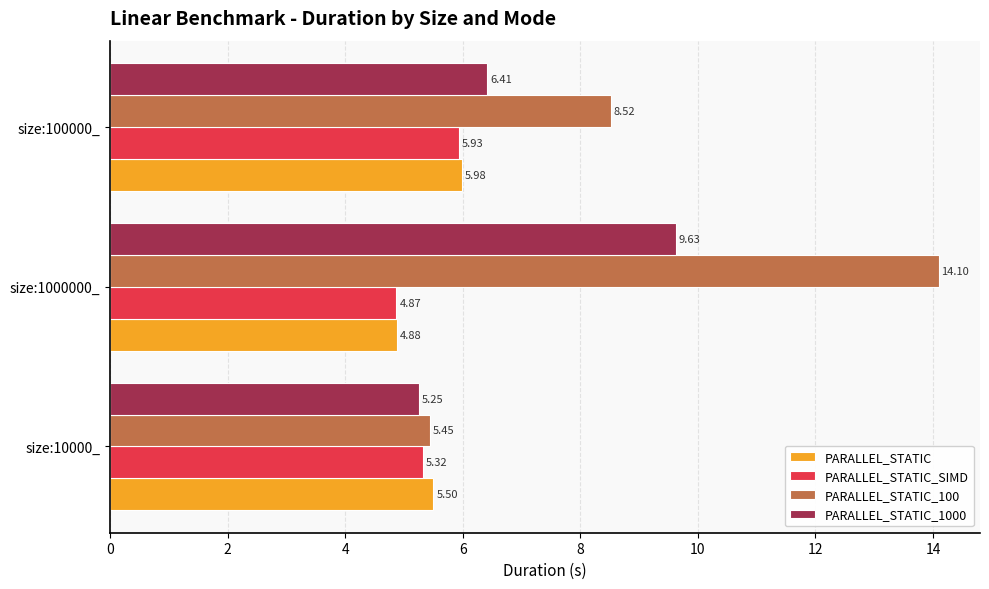

Where is PARALLEL_STATIC_1000 nearest to the value 7?

size:100000_